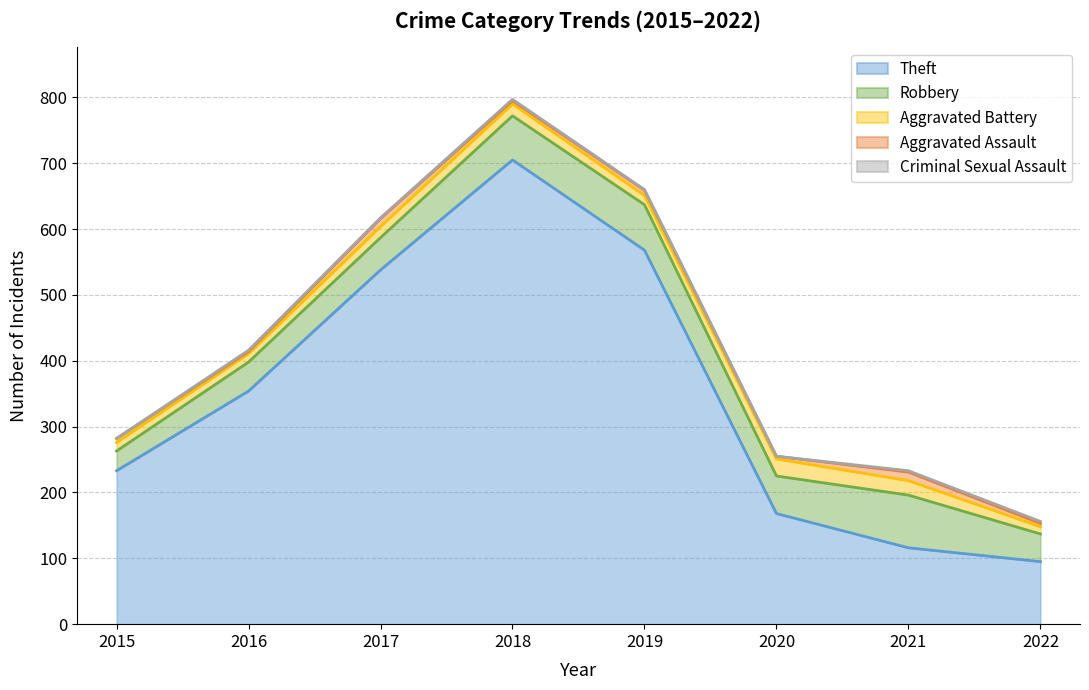

The value of Robbery at 2020 is 57. True or false?

True